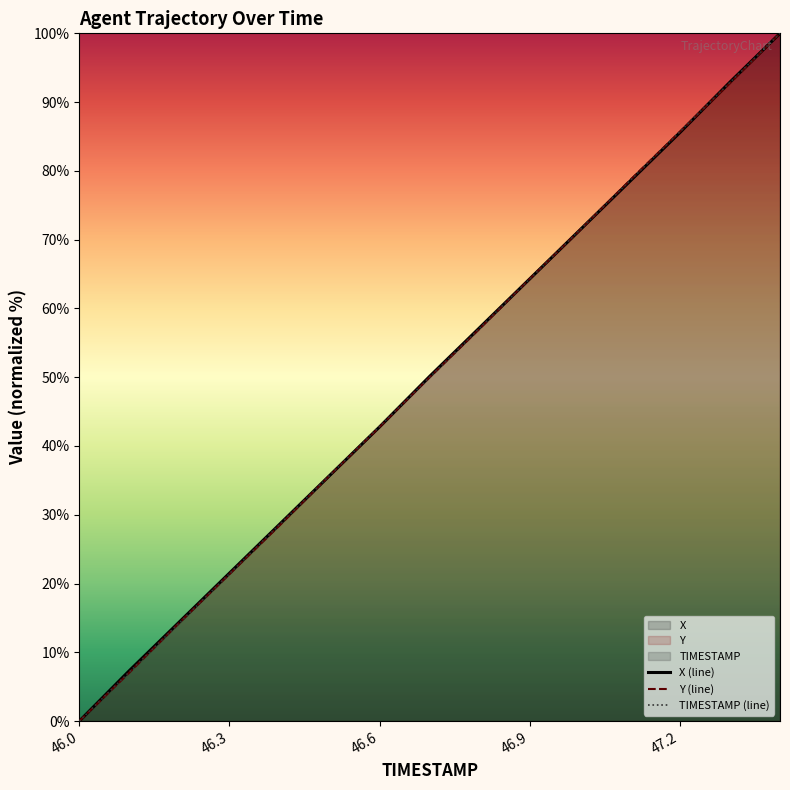

How many values in the X series exceed 50?

8